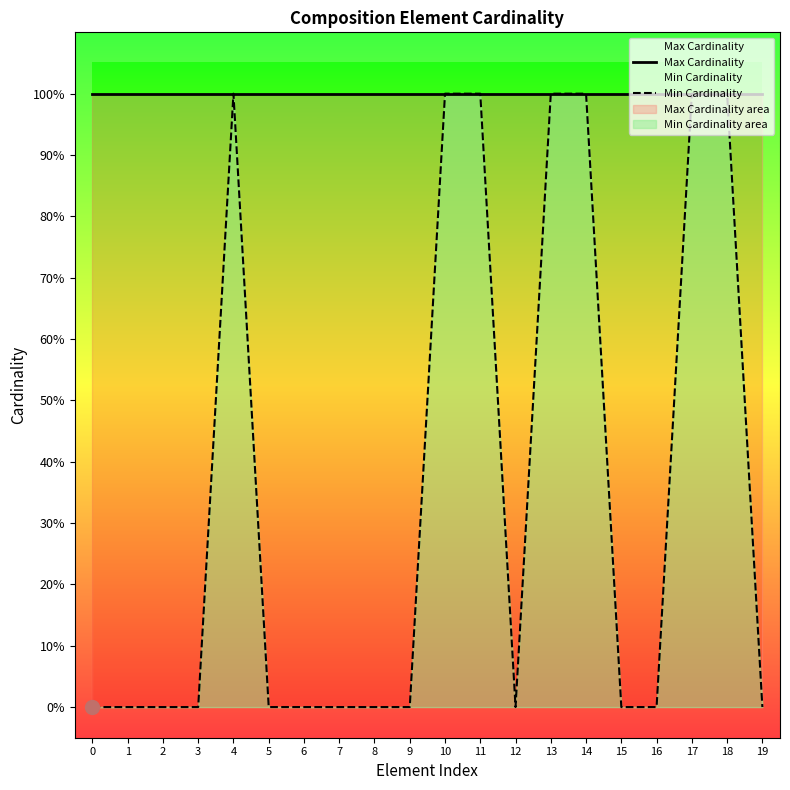

At 6, list the series in order from smallest to largest.

Min Cardinality, Max Cardinality